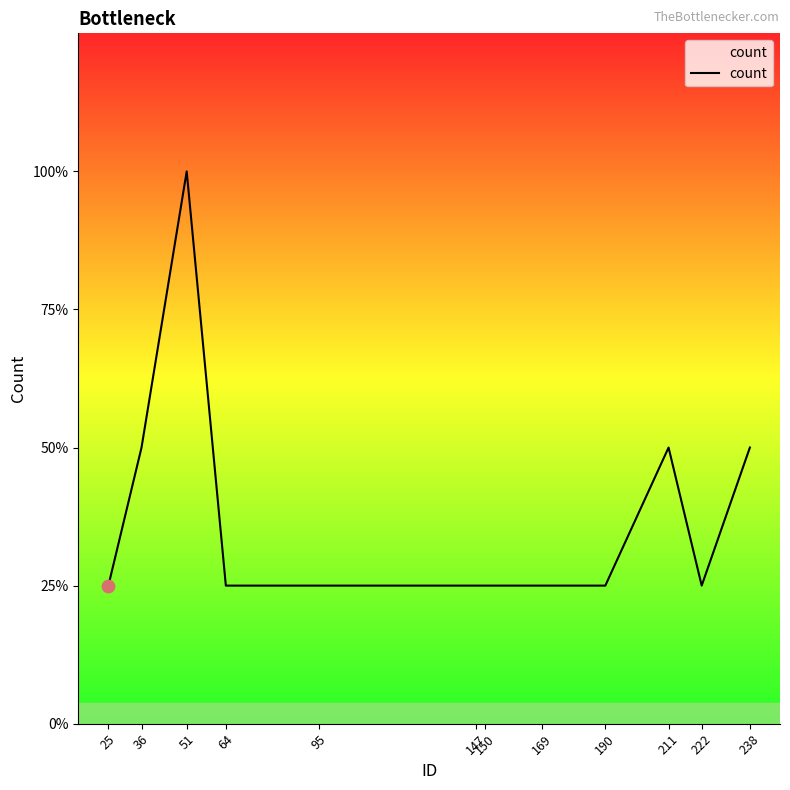

What is the change in value from 51 to 190?

-3